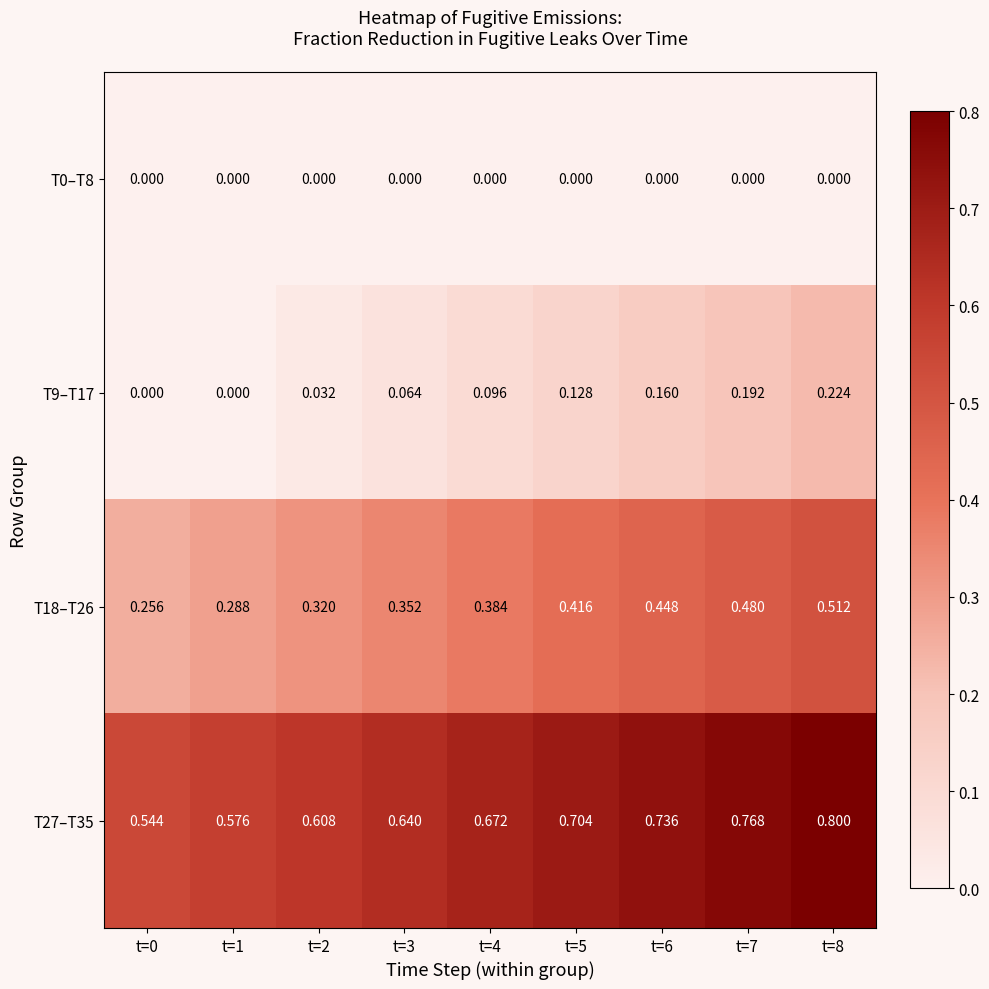

Is the value of T27–T35 at t=4 greater than the value of T9–T17 at t=6?

Yes